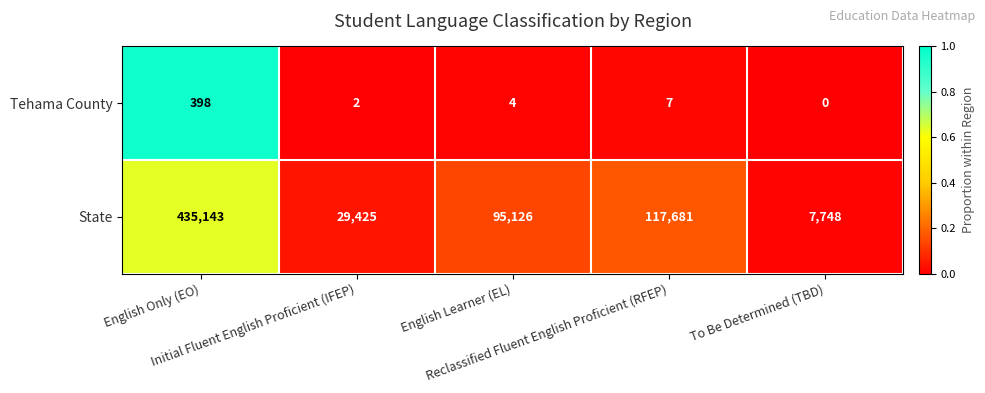

At how many categories does at least one series exceed 0?

5